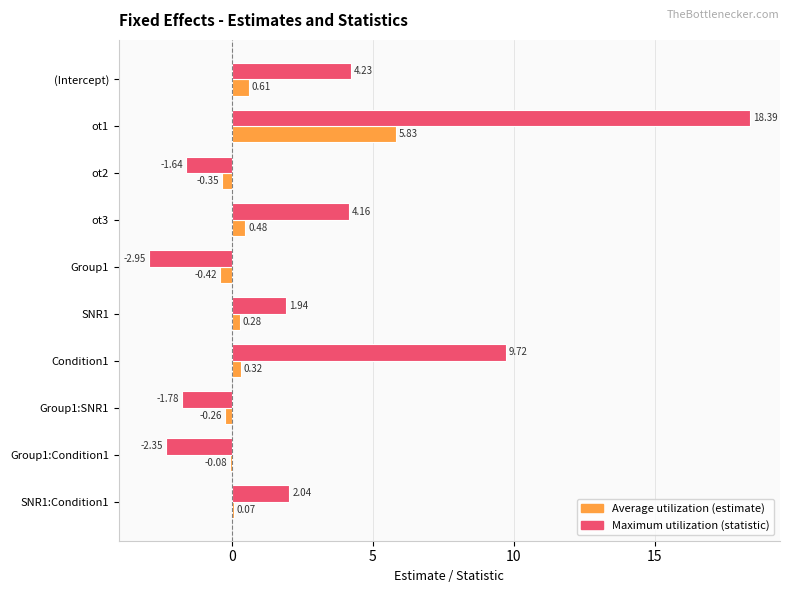

What are all the series names shown in the legend?

Average utilization (estimate), Maximum utilization (statistic)